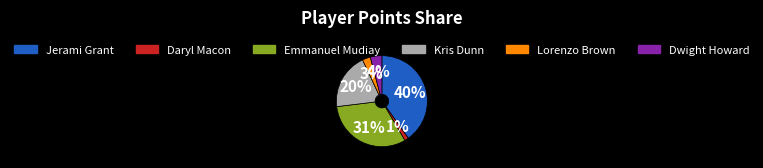

What is the largest slice in the pie chart?

Jerami Grant